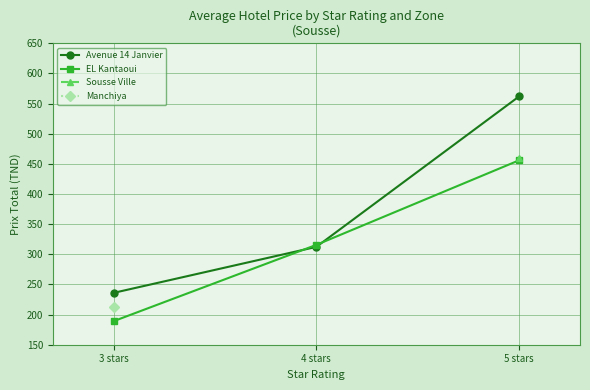

Which category has the lowest value in the Avenue 14 Janvier series?

3 stars